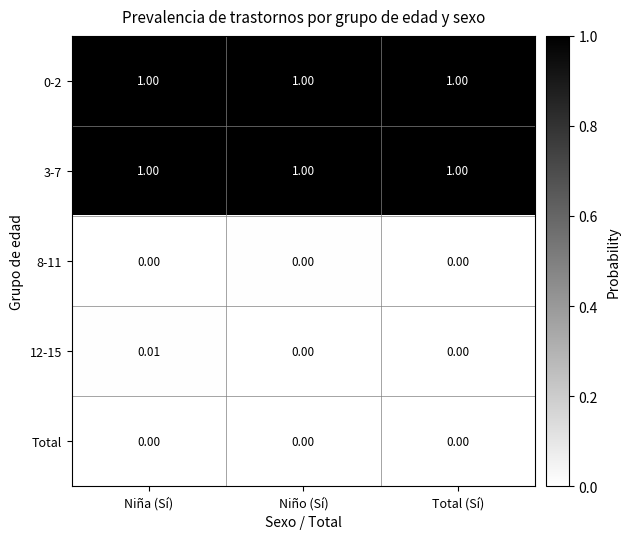

How many distinct data groups are displayed?

5